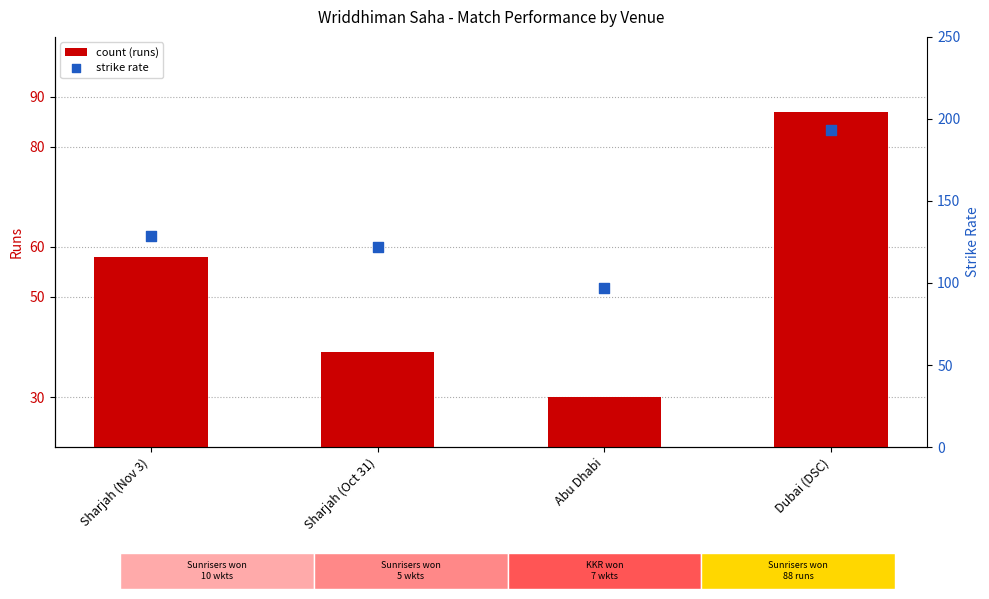

At how many categories does at least one series exceed 99?

3